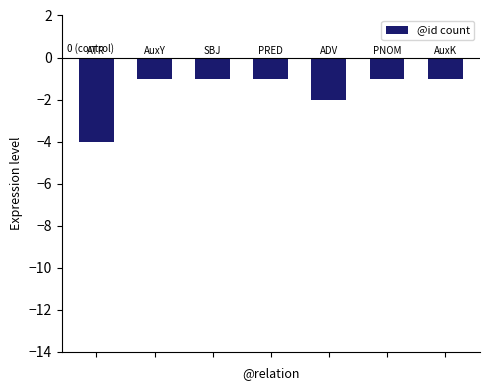

What is the difference between the maximum and minimum values?

3